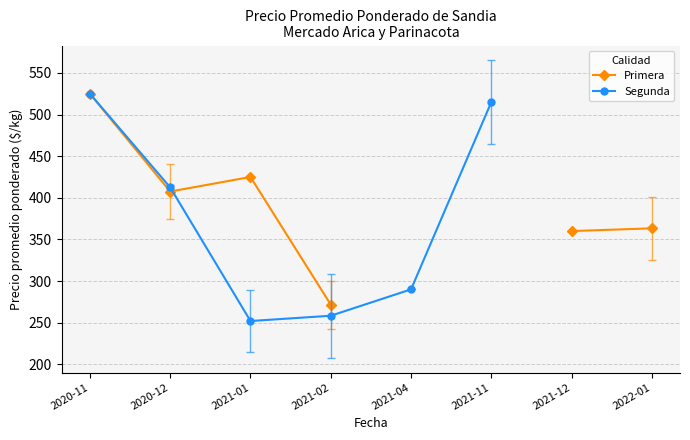

At which category is the sum across all series the highest?

2020-11